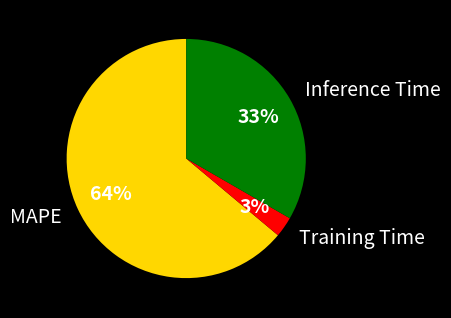

Between Training Time and Inference Time, which is larger?

Inference Time